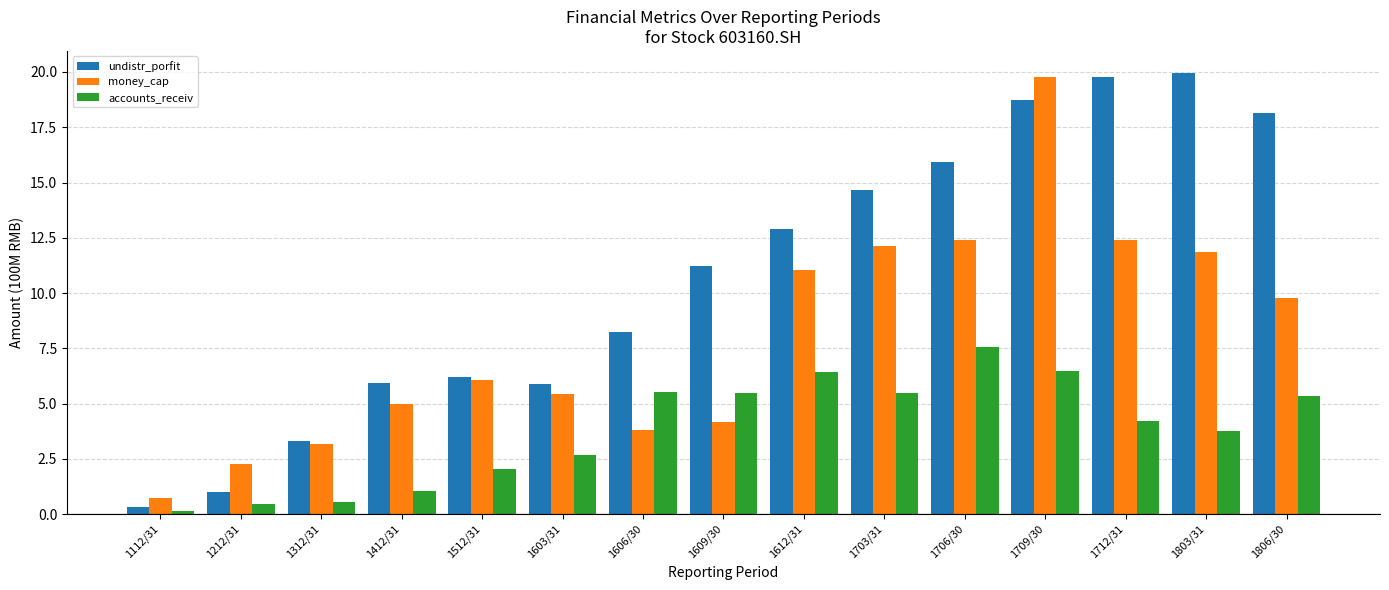

What is the minimum value shown in the chart?

0.2